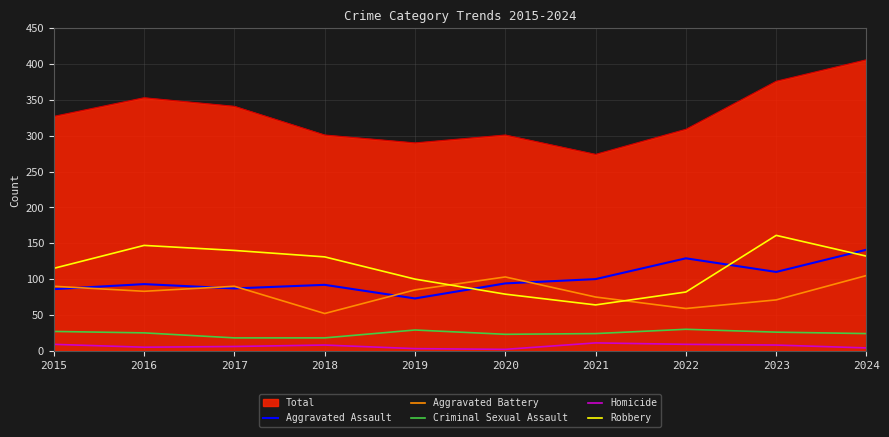

Is the value of Criminal Sexual Assault at 2024 greater than the value of Total at 2018?

No